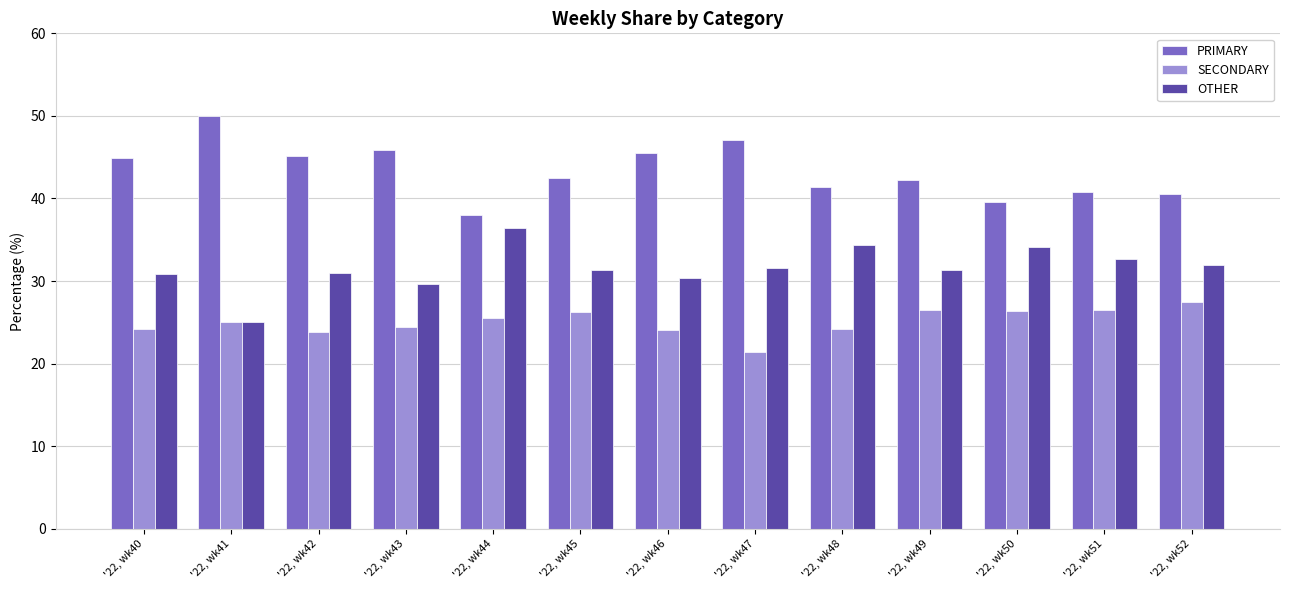

The SECONDARY series shows 41.2 at '22, wk50. True or false?

False